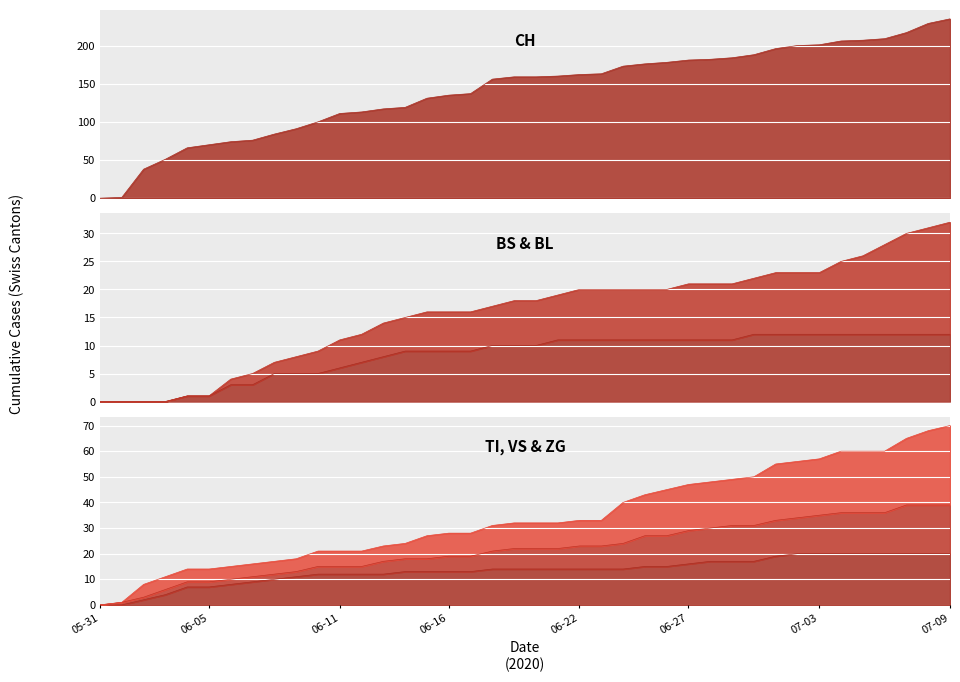

How many lines are shown in the chart?

4